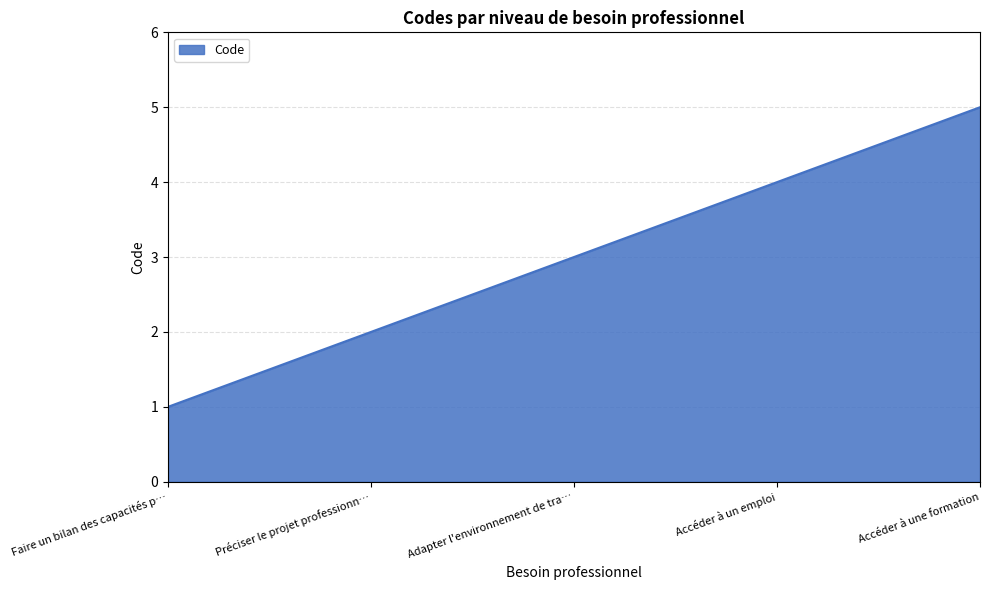

What is the difference between the maximum and minimum values?

4